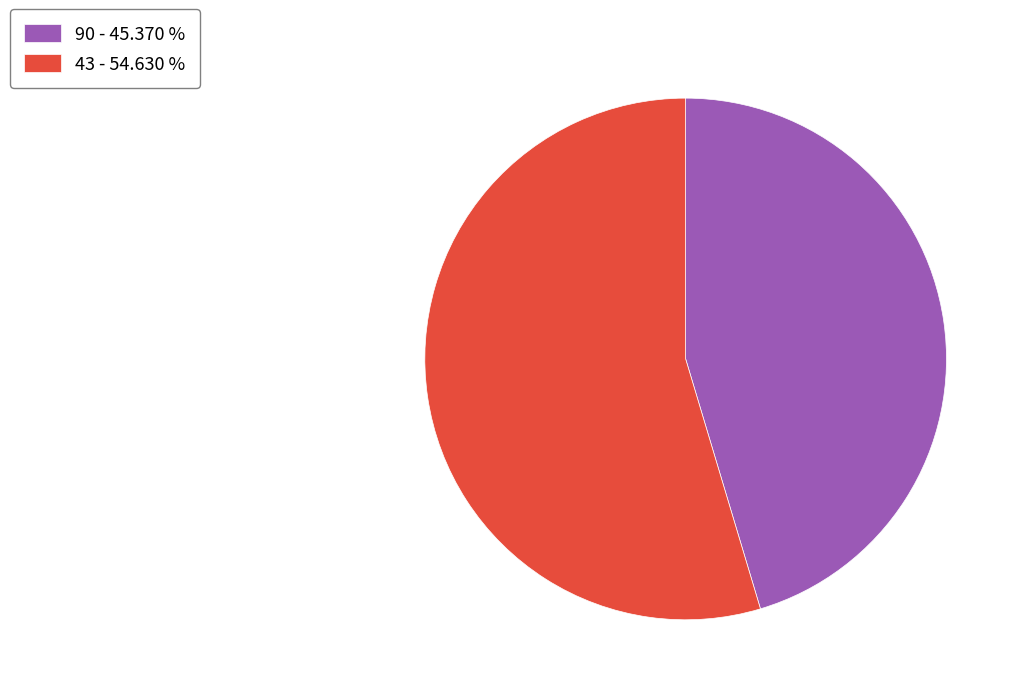

What is the majority slice?

43 - 54.630 %